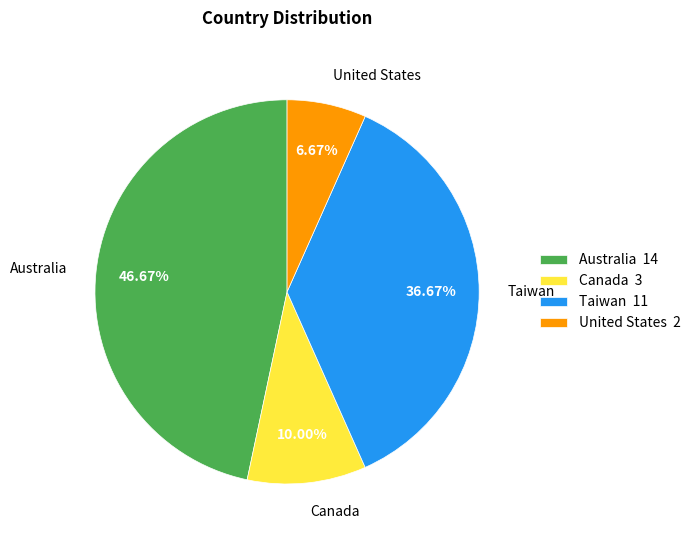

What percentage is the Canada slice, to the nearest percent?

10%